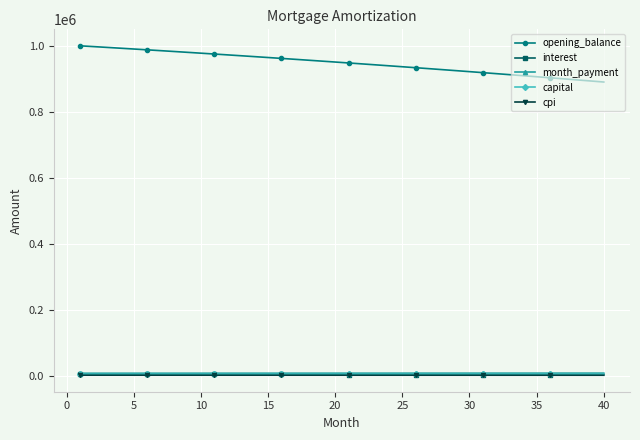

Which series has the largest range (max minus min)?

opening_balance